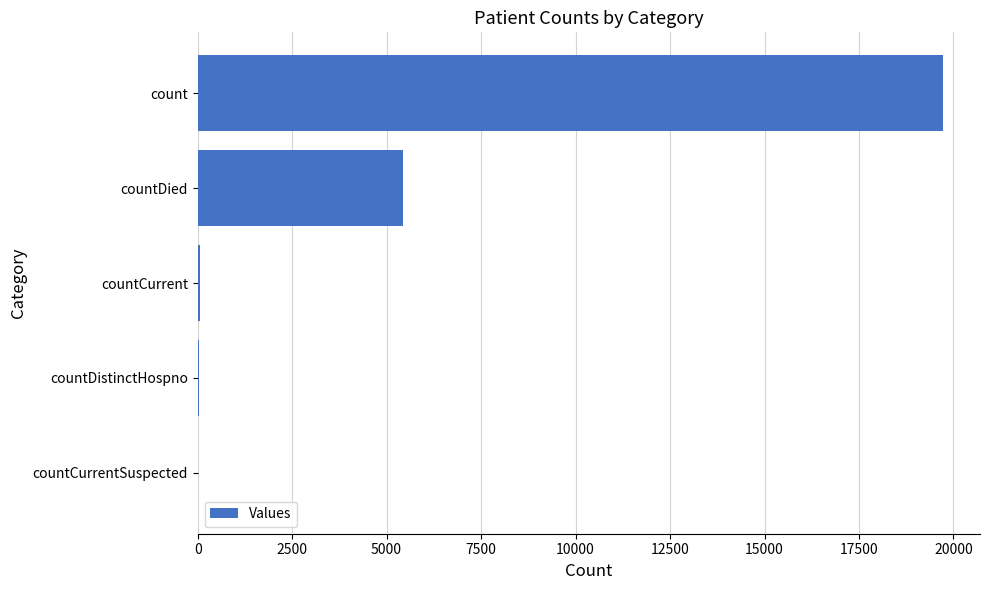

Which has a higher value, countCurrent or count?

count